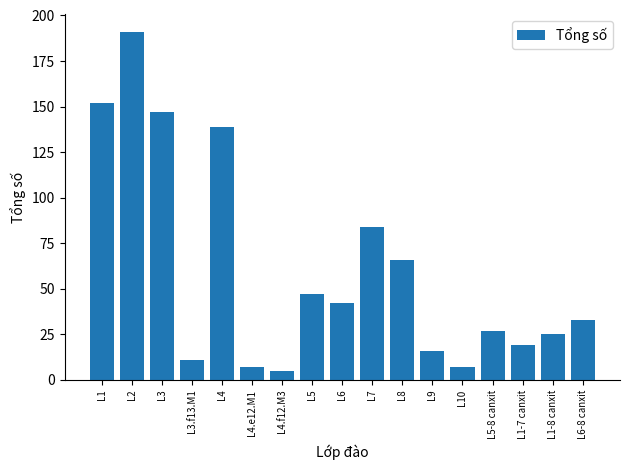

Approximately how many times larger is the value at L5 compared to L1-8 canxit?

1.9